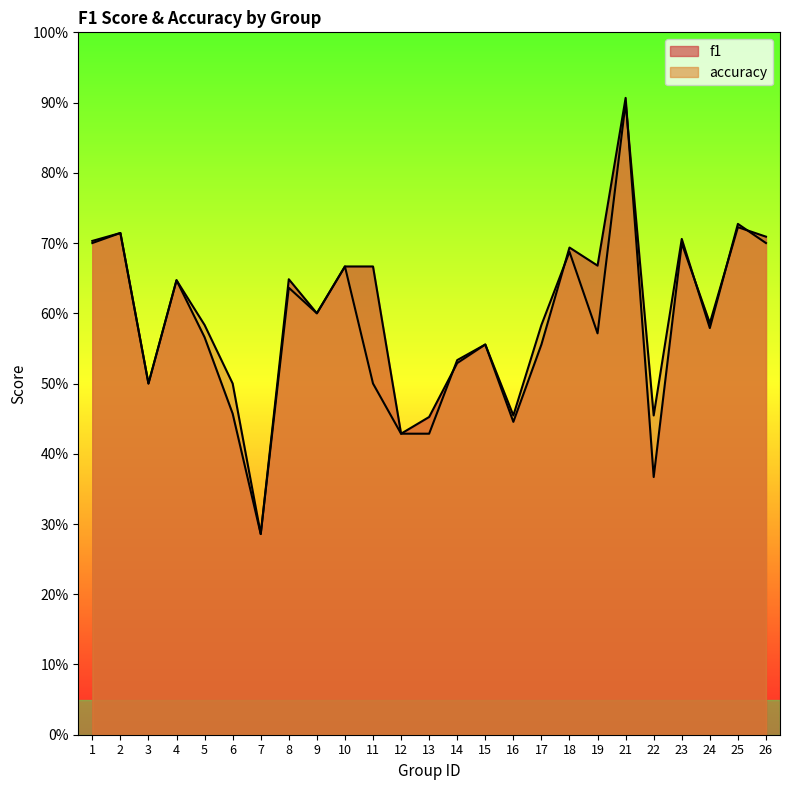

How many f1 values are between 0 and 1?

25